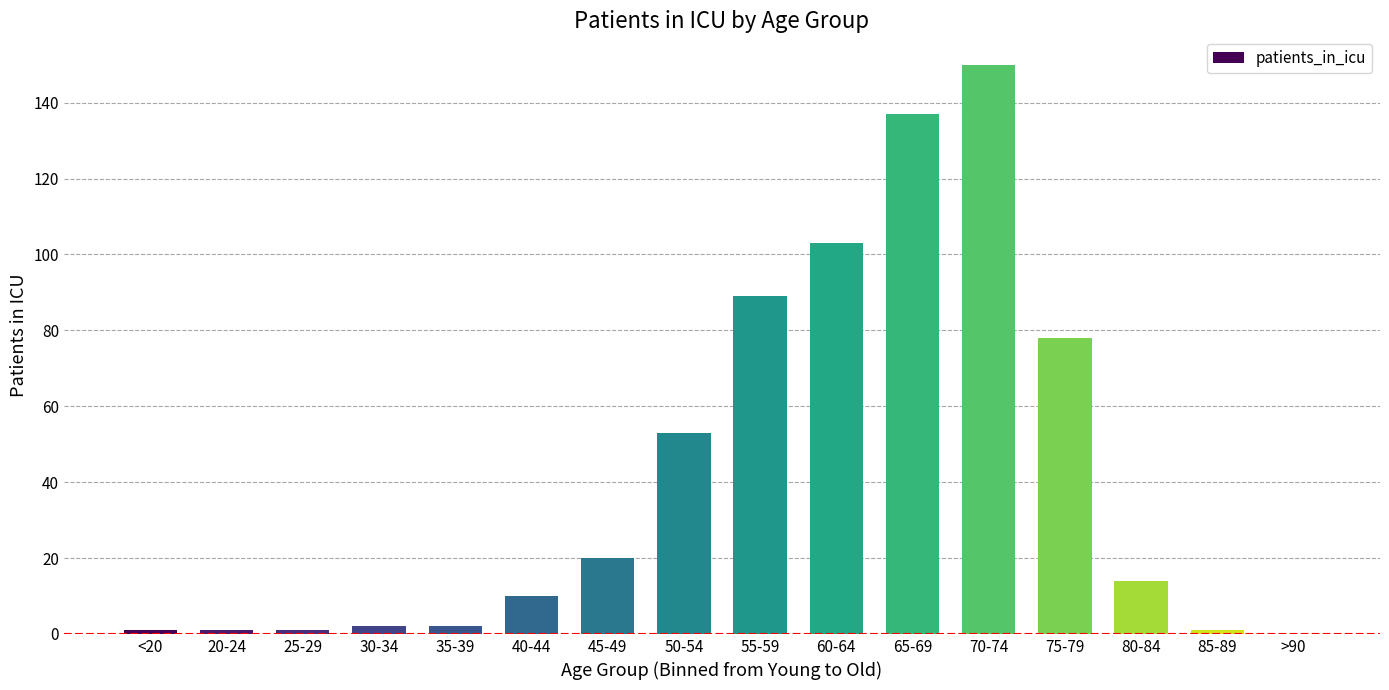

What is the sum of the values at 65-69 and 85-89?

138